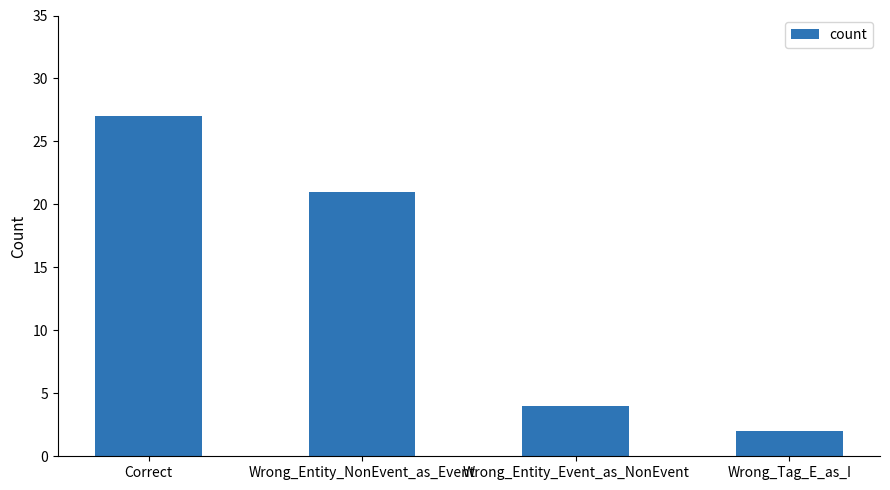

Which category has the highest value across all series?

Correct